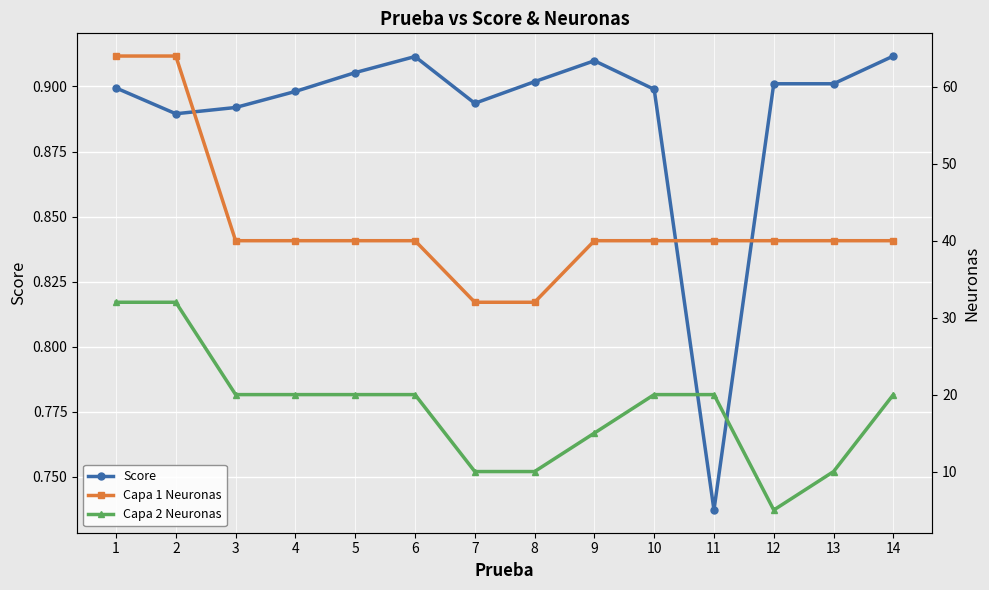

In Capa 2 Neuronas, how many points are lower than both neighbors (excluding endpoints)?

1